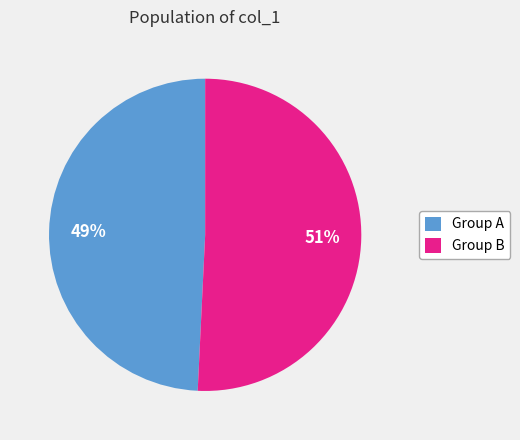

Approximately how many times larger is the value at Group A compared to Group B?

1.0